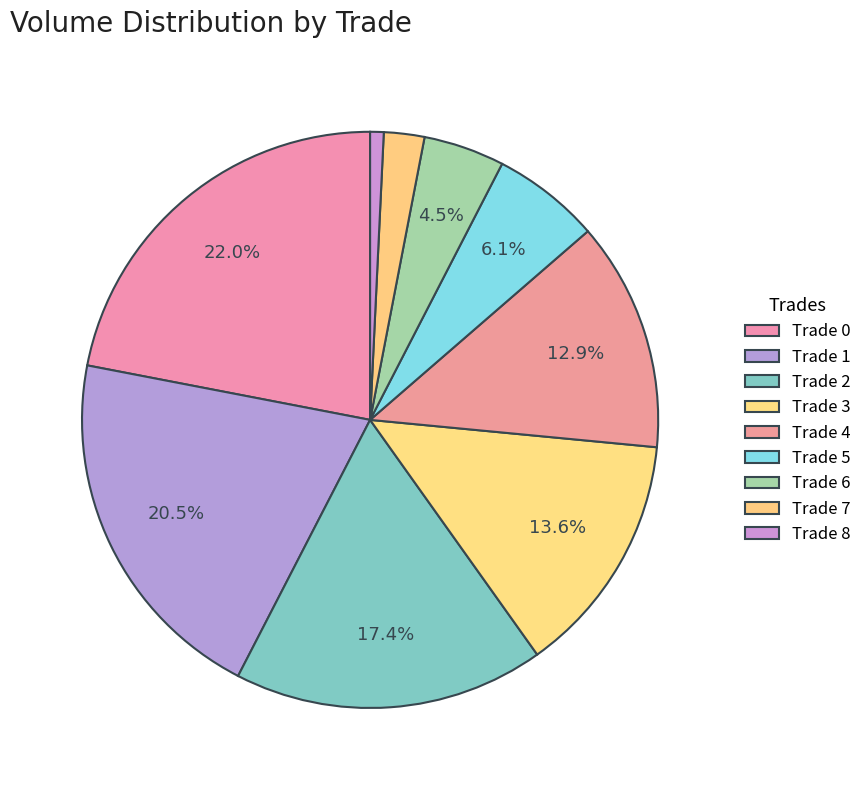

How many slices are in this pie chart?

9